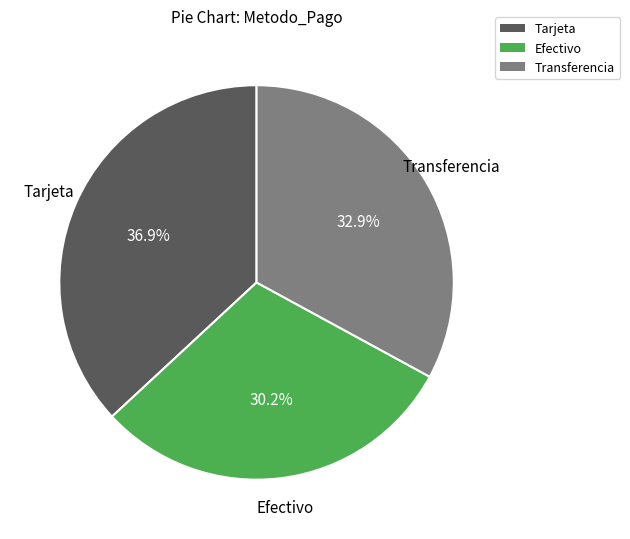

How many segments does this pie chart have?

3